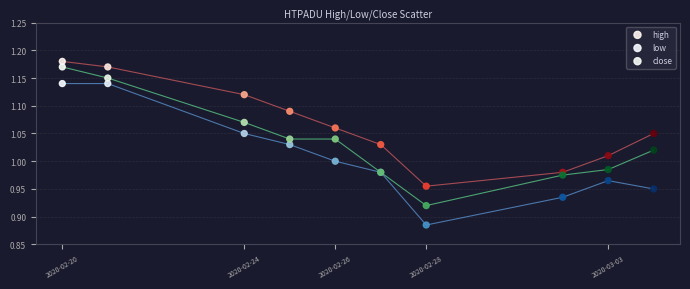

Which series reaches the minimum Y coordinate?

low